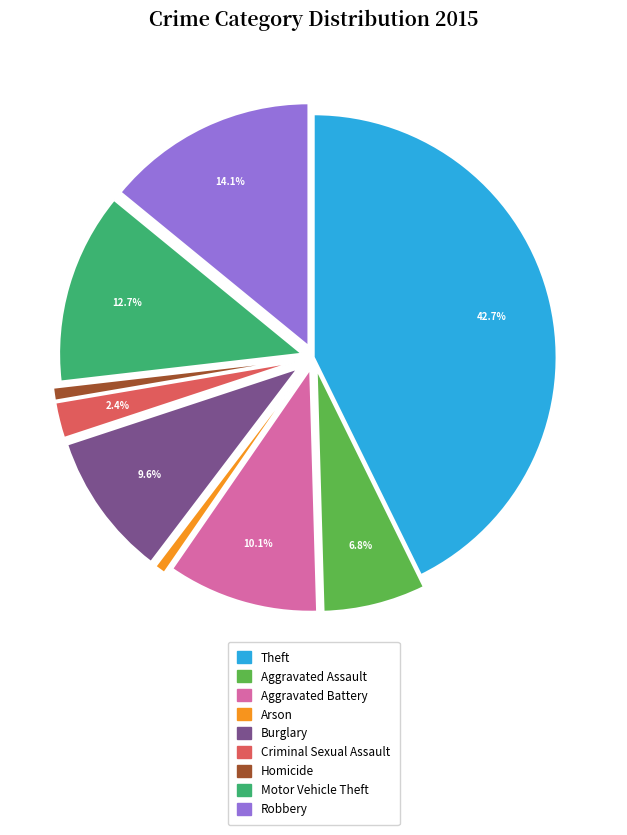

Is there any slice that represents more than half of the pie?

No